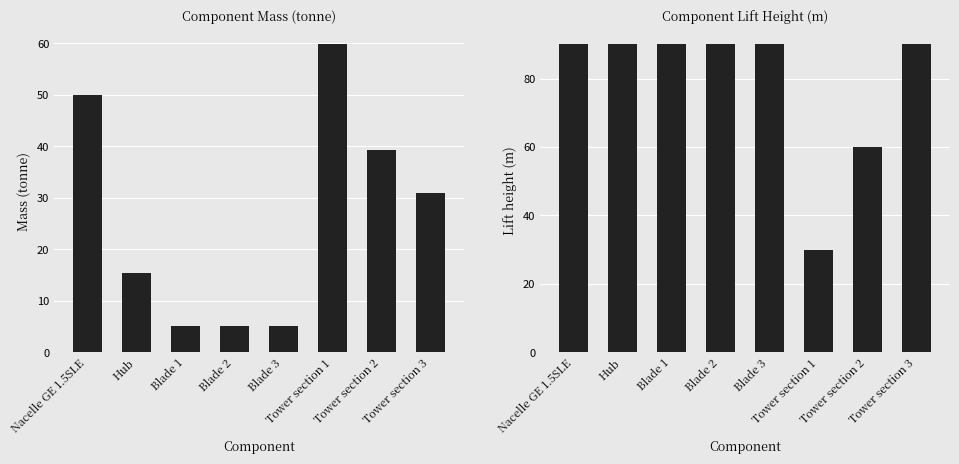

True or false: Lift height m has a value of 30.0 at Tower section 1.

True